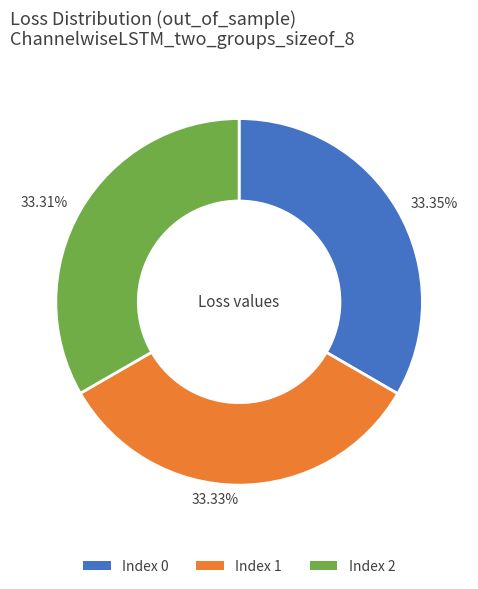

Is the sum of 33.31% and 33.35% greater than half?

Yes